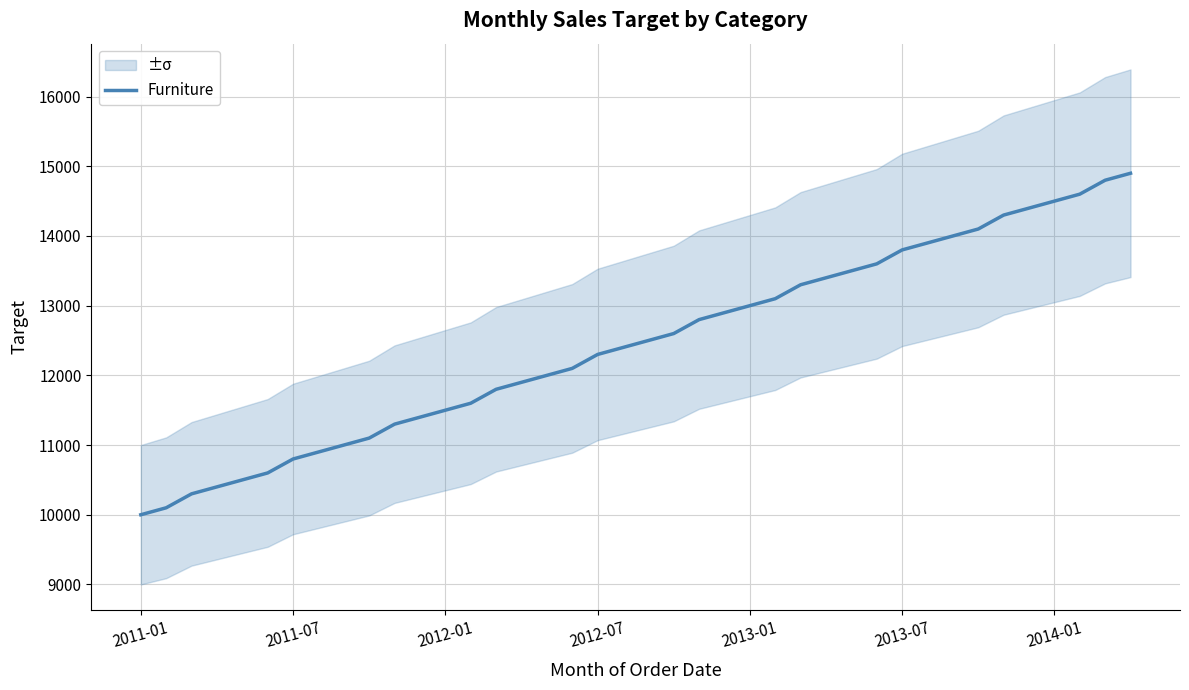

Count the number of categories in the chart.

40